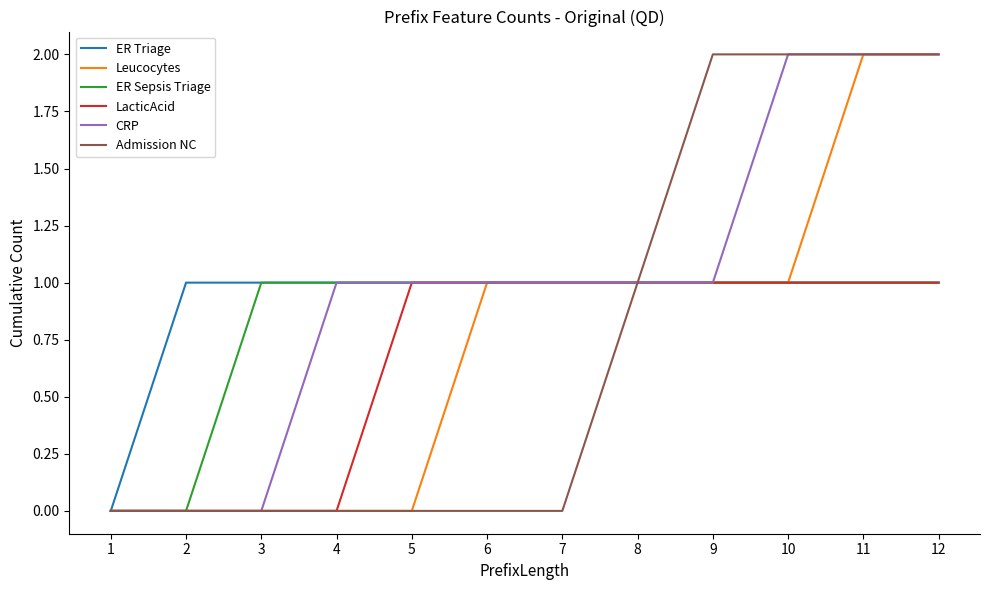

What are all the series names shown in the legend?

ER Triage, Leucocytes, ER Sepsis Triage, LacticAcid, CRP, Admission NC